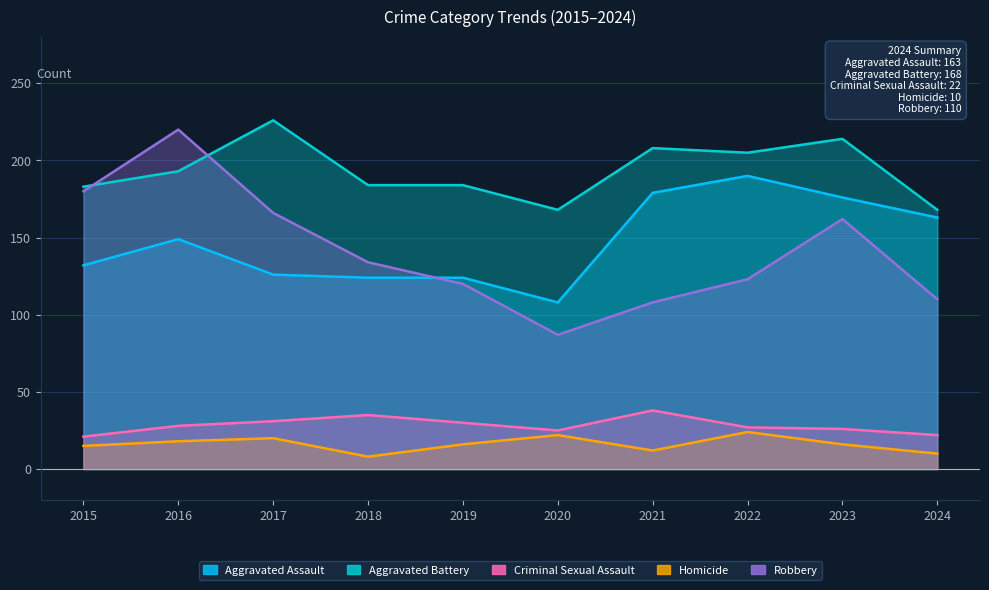

How many lines are shown in the chart?

5